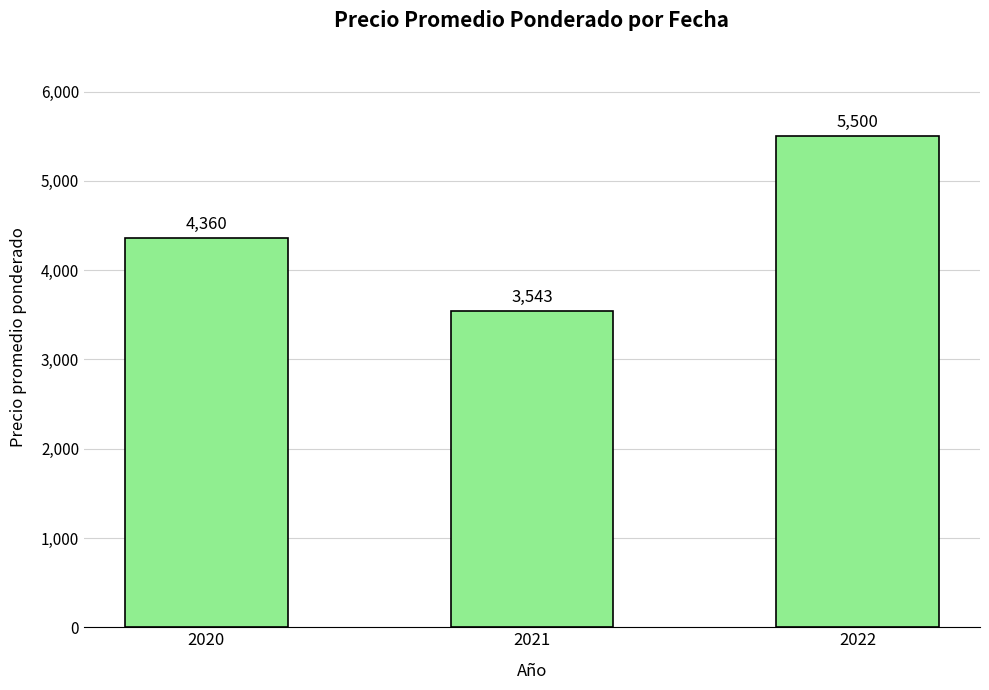

Which has a higher value, 2020 or 2022?

2022